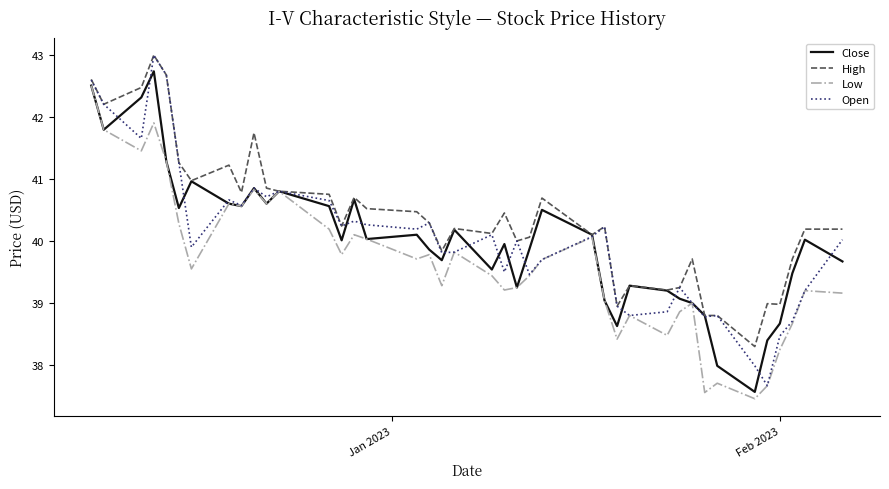

What is the minimum value for Open?

37.7